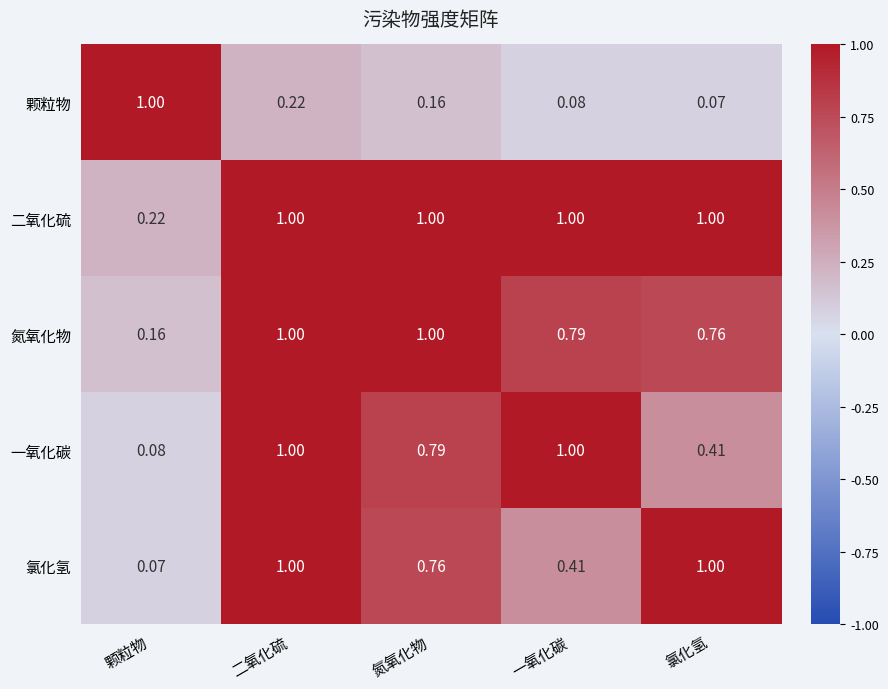

List the labels in order of 颗粒物 value, largest first.

颗粒物, 二氧化硫, 氮氧化物, 一氧化碳, 氯化氢